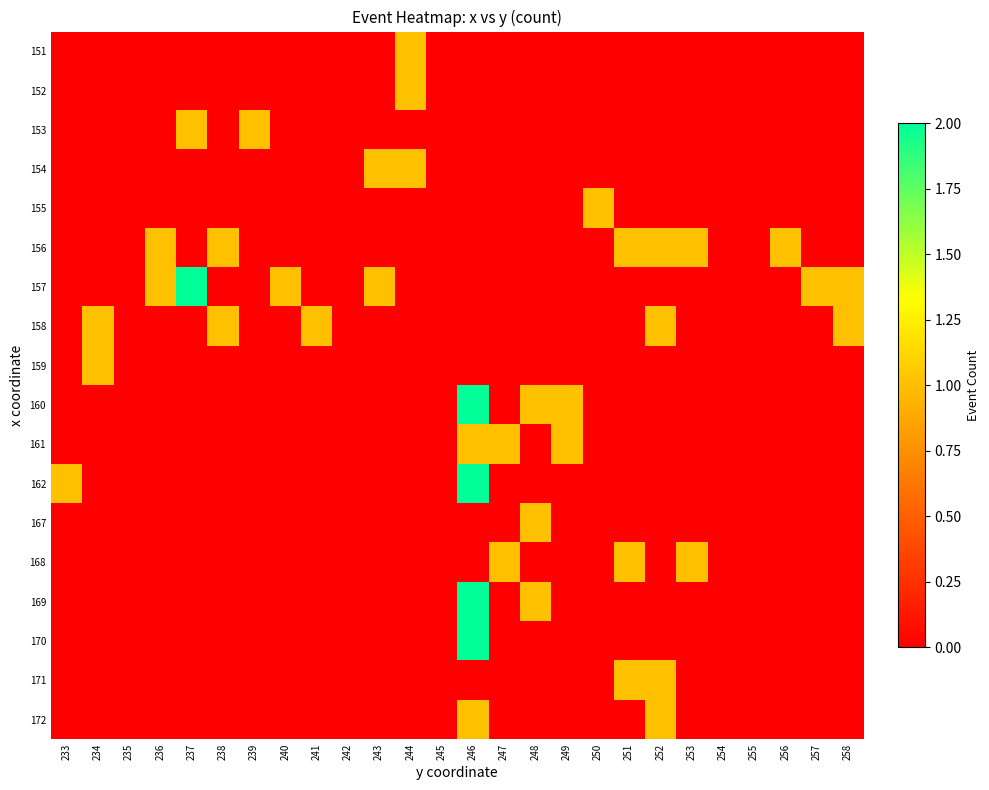

Reading left to right, list all the values displayed in this chart.

151: 233=0	234=0	235=0	236=0	237=0	238=0	239=0	240=0	241=0	242=0	243=0	244=1	245=0	246=0	247=0	248=0	249=0	250=0	251=0	252=0	253=0	254=0	255=0	256=0	257=0	258=0
152: 233=0	234=0	235=0	236=0	237=0	238=0	239=0	240=0	241=0	242=0	243=0	244=1	245=0	246=0	247=0	248=0	249=0	250=0	251=0	252=0	253=0	254=0	255=0	256=0	257=0	258=0
153: 233=0	234=0	235=0	236=0	237=1	238=0	239=1	240=0	241=0	242=0	243=0	244=0	245=0	246=0	247=0	248=0	249=0	250=0	251=0	252=0	253=0	254=0	255=0	256=0	257=0	258=0
154: 233=0	234=0	235=0	236=0	237=0	238=0	239=0	240=0	241=0	242=0	243=1	244=1	245=0	246=0	247=0	248=0	249=0	250=0	251=0	252=0	253=0	254=0	255=0	256=0	257=0	258=0
155: 233=0	234=0	235=0	236=0	237=0	238=0	239=0	240=0	241=0	242=0	243=0	244=0	245=0	246=0	247=0	248=0	249=0	250=1	251=0	252=0	253=0	254=0	255=0	256=0	257=0	258=0
156: 233=0	234=0	235=0	236=1	237=0	238=1	239=0	240=0	241=0	242=0	243=0	244=0	245=0	246=0	247=0	248=0	249=0	250=0	251=1	252=1	253=1	254=0	255=0	256=1	257=0	258=0
157: 233=0	234=0	235=0	236=1	237=2	238=0	239=0	240=1	241=0	242=0	243=1	244=0	245=0	246=0	247=0	248=0	249=0	250=0	251=0	252=0	253=0	254=0	255=0	256=0	257=1	258=1
158: 233=0	234=1	235=0	236=0	237=0	238=1	239=0	240=0	241=1	242=0	243=0	244=0	245=0	246=0	247=0	248=0	249=0	250=0	251=0	252=1	253=0	254=0	255=0	256=0	257=0	258=1
159: 233=0	234=1	235=0	236=0	237=0	238=0	239=0	240=0	241=0	242=0	243=0	244=0	245=0	246=0	247=0	248=0	249=0	250=0	251=0	252=0	253=0	254=0	255=0	256=0	257=0	258=0
160: 233=0	234=0	235=0	236=0	237=0	238=0	239=0	240=0	241=0	242=0	243=0	244=0	245=0	246=2	247=0	248=1	249=1	250=0	251=0	252=0	253=0	254=0	255=0	256=0	257=0	258=0
161: 233=0	234=0	235=0	236=0	237=0	238=0	239=0	240=0	241=0	242=0	243=0	244=0	245=0	246=1	247=1	248=0	249=1	250=0	251=0	252=0	253=0	254=0	255=0	256=0	257=0	258=0
162: 233=1	234=0	235=0	236=0	237=0	238=0	239=0	240=0	241=0	242=0	243=0	244=0	245=0	246=2	247=0	248=0	249=0	250=0	251=0	252=0	253=0	254=0	255=0	256=0	257=0	258=0
167: 233=0	234=0	235=0	236=0	237=0	238=0	239=0	240=0	241=0	242=0	243=0	244=0	245=0	246=0	247=0	248=1	249=0	250=0	251=0	252=0	253=0	254=0	255=0	256=0	257=0	258=0
168: 233=0	234=0	235=0	236=0	237=0	238=0	239=0	240=0	241=0	242=0	243=0	244=0	245=0	246=0	247=1	248=0	249=0	250=0	251=1	252=0	253=1	254=0	255=0	256=0	257=0	258=0
169: 233=0	234=0	235=0	236=0	237=0	238=0	239=0	240=0	241=0	242=0	243=0	244=0	245=0	246=2	247=0	248=1	249=0	250=0	251=0	252=0	253=0	254=0	255=0	256=0	257=0	258=0
170: 233=0	234=0	235=0	236=0	237=0	238=0	239=0	240=0	241=0	242=0	243=0	244=0	245=0	246=2	247=0	248=0	249=0	250=0	251=0	252=0	253=0	254=0	255=0	256=0	257=0	258=0
171: 233=0	234=0	235=0	236=0	237=0	238=0	239=0	240=0	241=0	242=0	243=0	244=0	245=0	246=0	247=0	248=0	249=0	250=0	251=1	252=1	253=0	254=0	255=0	256=0	257=0	258=0
172: 233=0	234=0	235=0	236=0	237=0	238=0	239=0	240=0	241=0	242=0	243=0	244=0	245=0	246=1	247=0	248=0	249=0	250=0	251=0	252=1	253=0	254=0	255=0	256=0	257=0	258=0